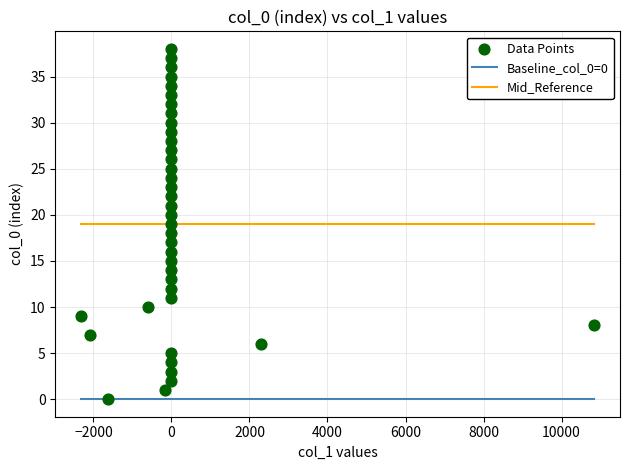

What is the range of Y values (max minus min)?

38